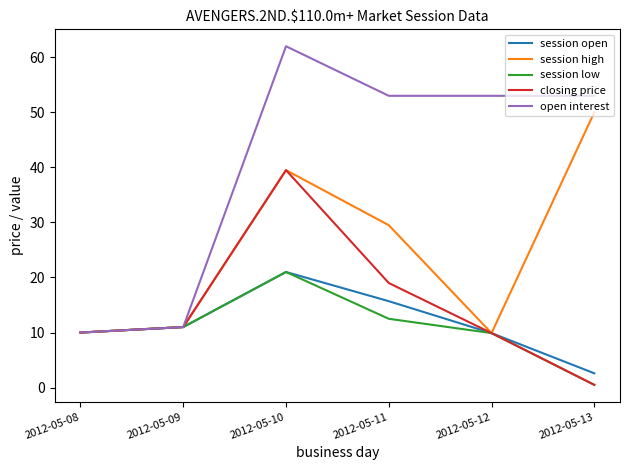

The value of session high at 2012-05-13 is 75.0. True or false?

False